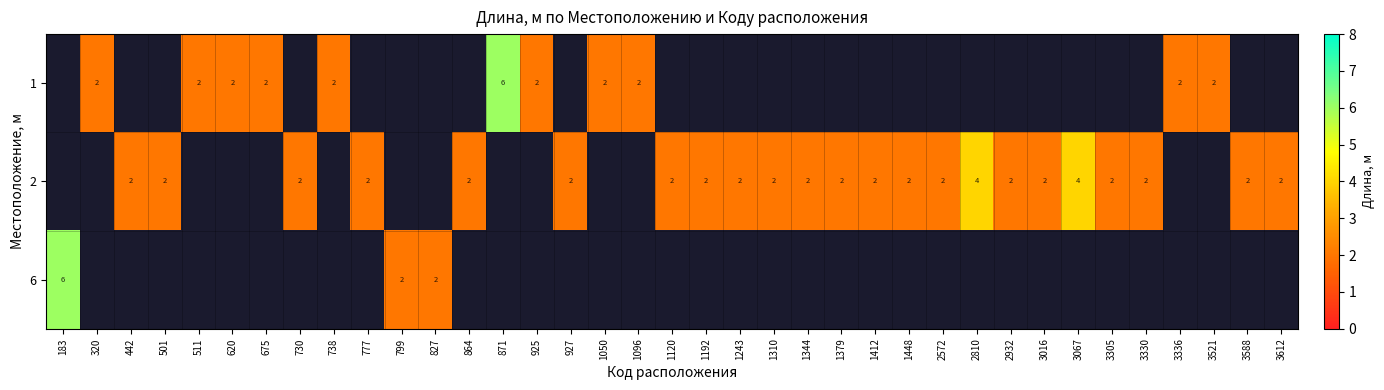

Is it true that 1 equals 1.0 at 1096?

False